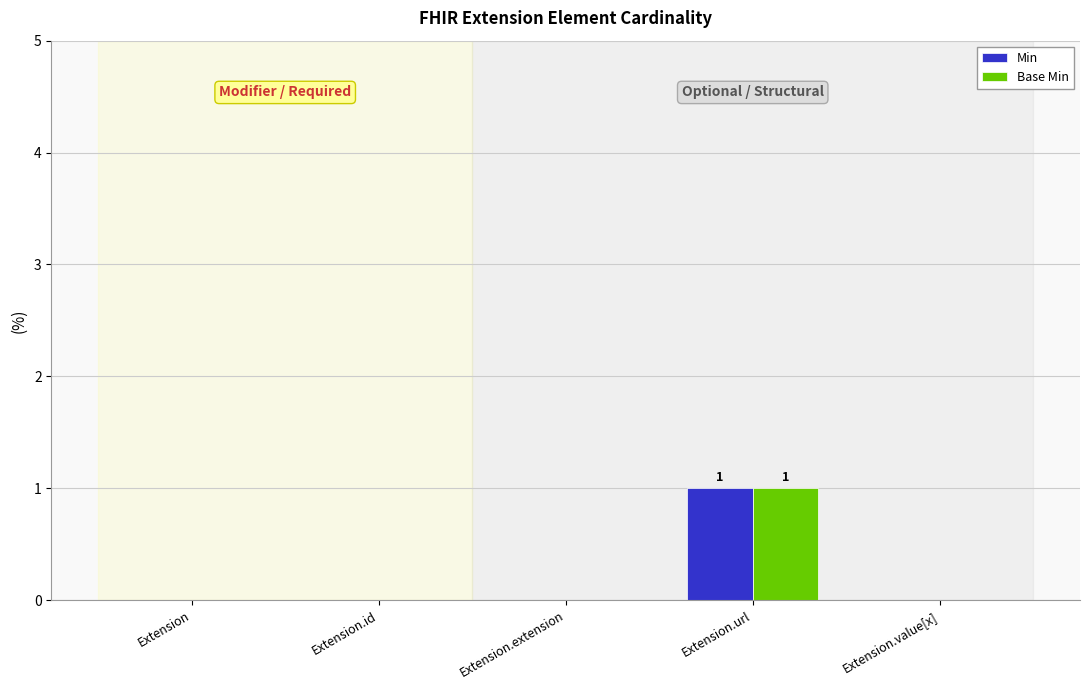

The Base Min series shows -1 at Extension.id. True or false?

False